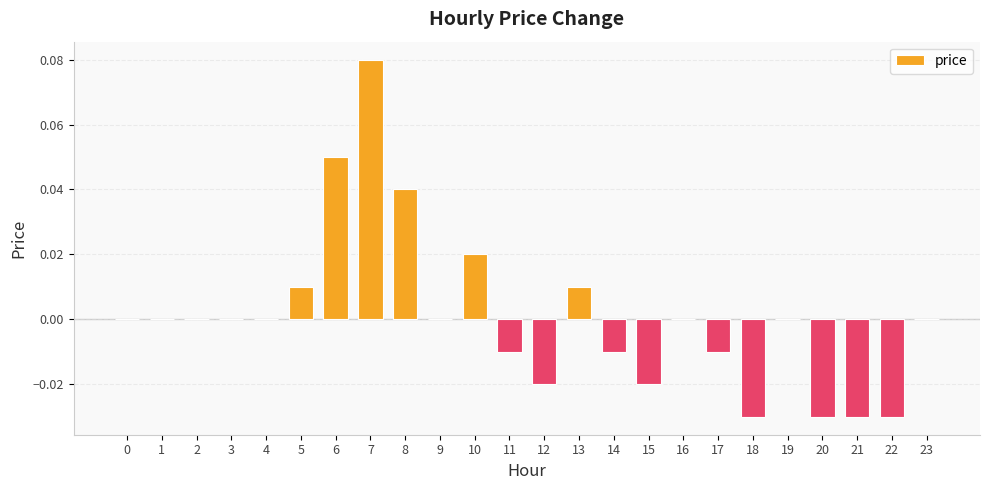

Is it true that the value at 8 is 0.0?

True